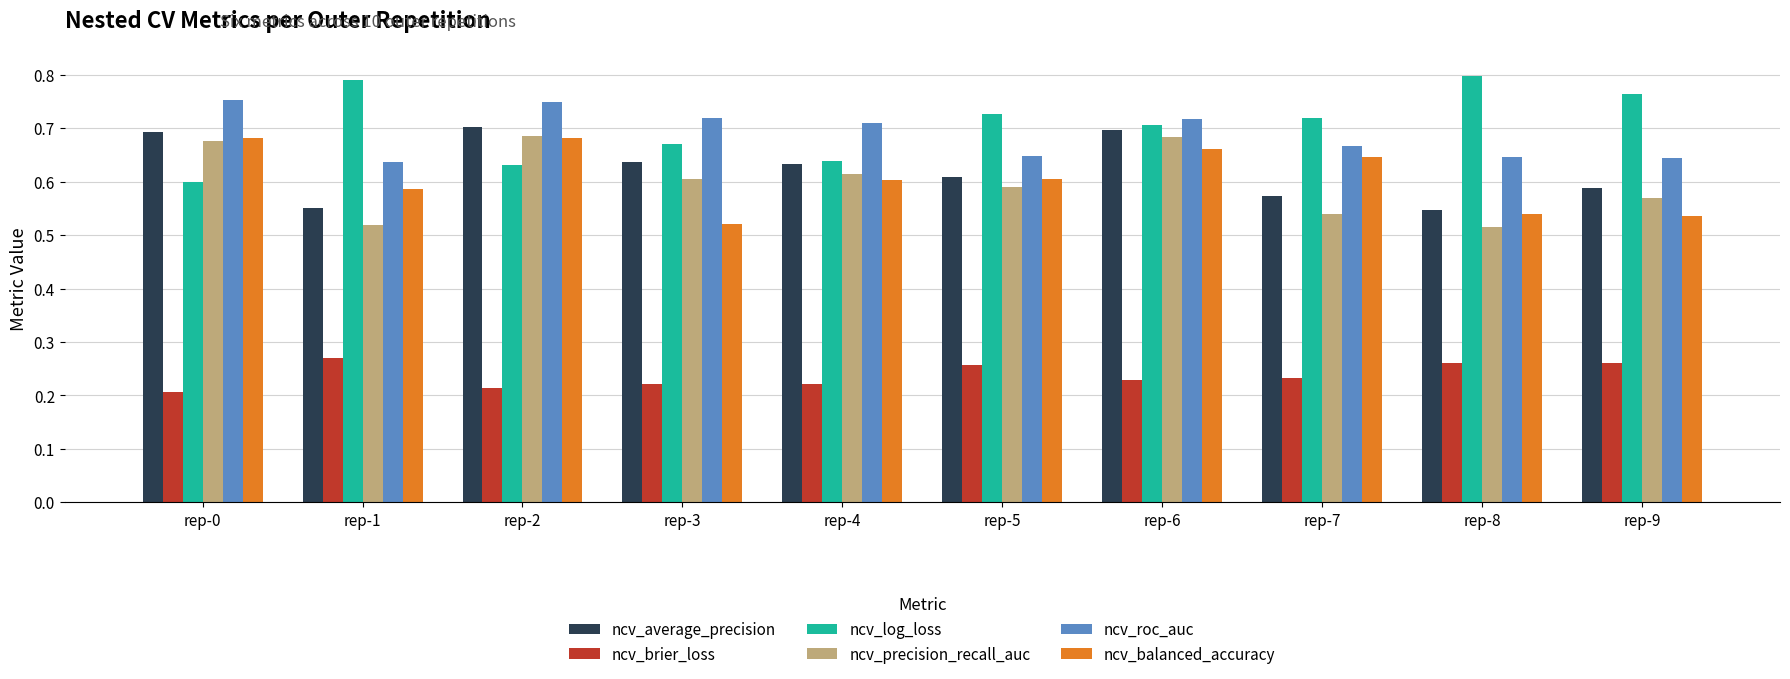

At rep-9, list the series in order from smallest to largest.

ncv_brier_loss, ncv_balanced_accuracy, ncv_precision_recall_auc, ncv_average_precision, ncv_roc_auc, ncv_log_loss